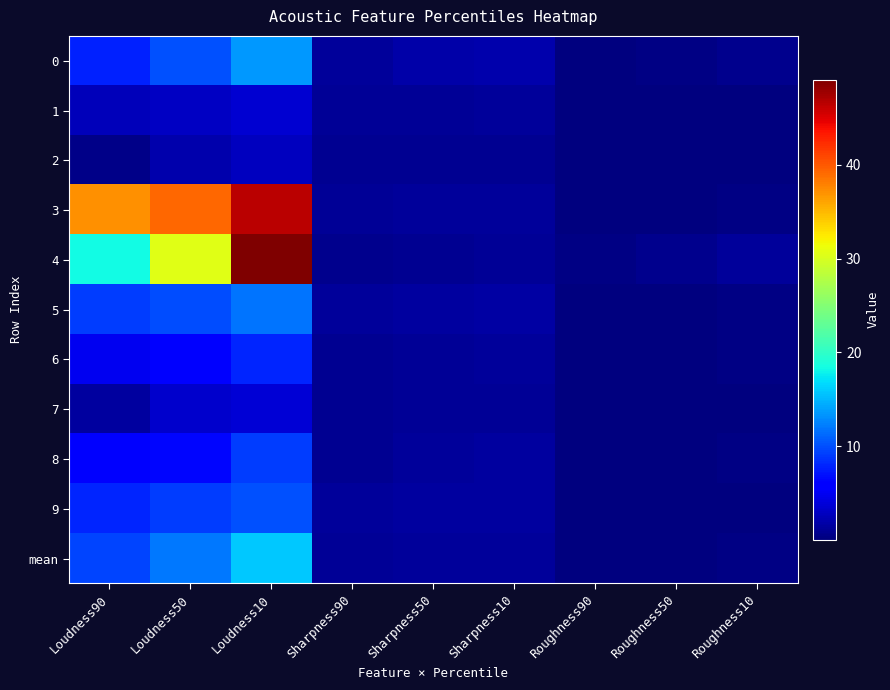

Which series changed the most between Sharpness50 and Sharpness10?

5